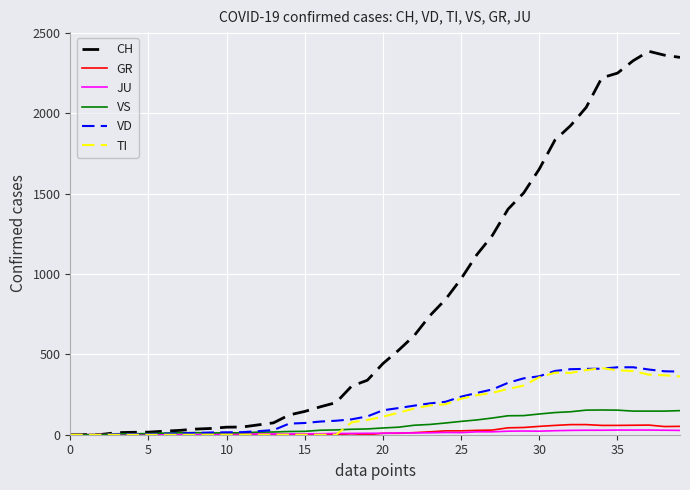

Which series has the largest range (max minus min)?

CH